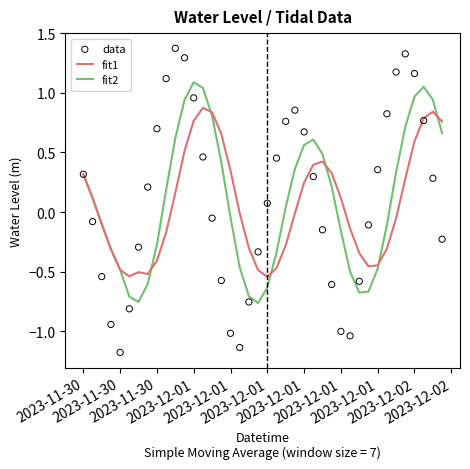

Which series contains the lowest Y value?

data